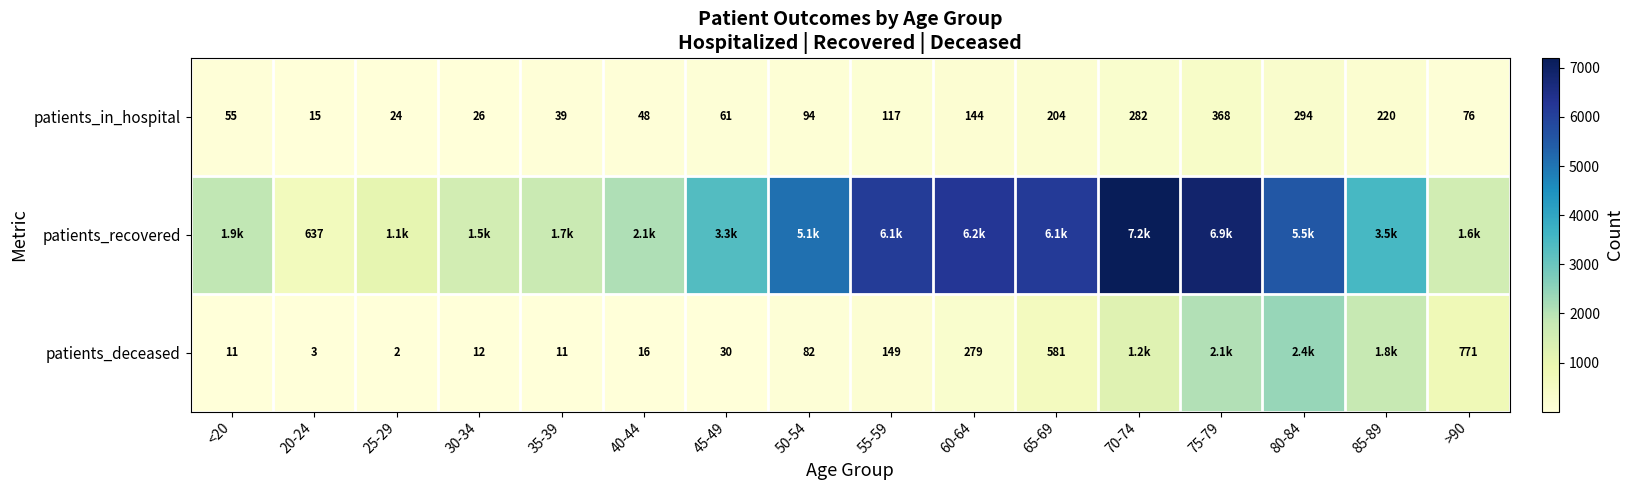

What is the smallest value displayed?

2